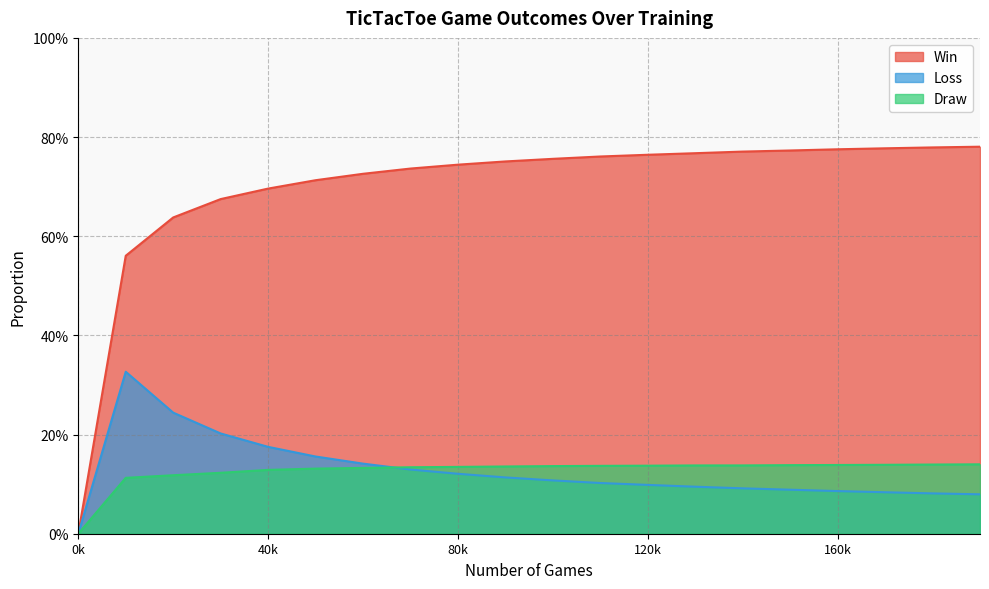

What is the sum of the Loss values at 150000 and 140000?

0.2